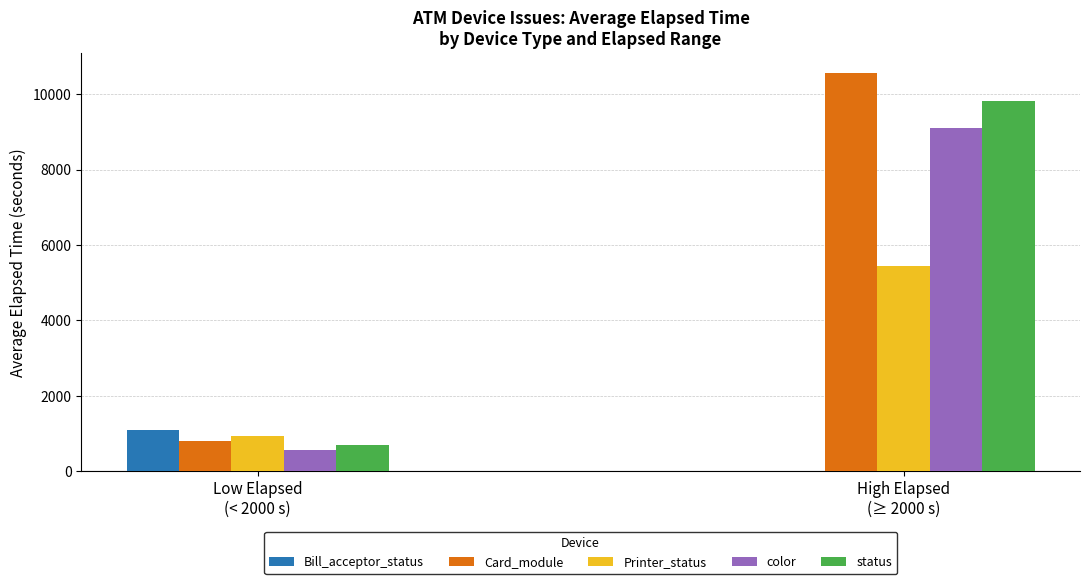

How many distinct data groups are displayed?

5